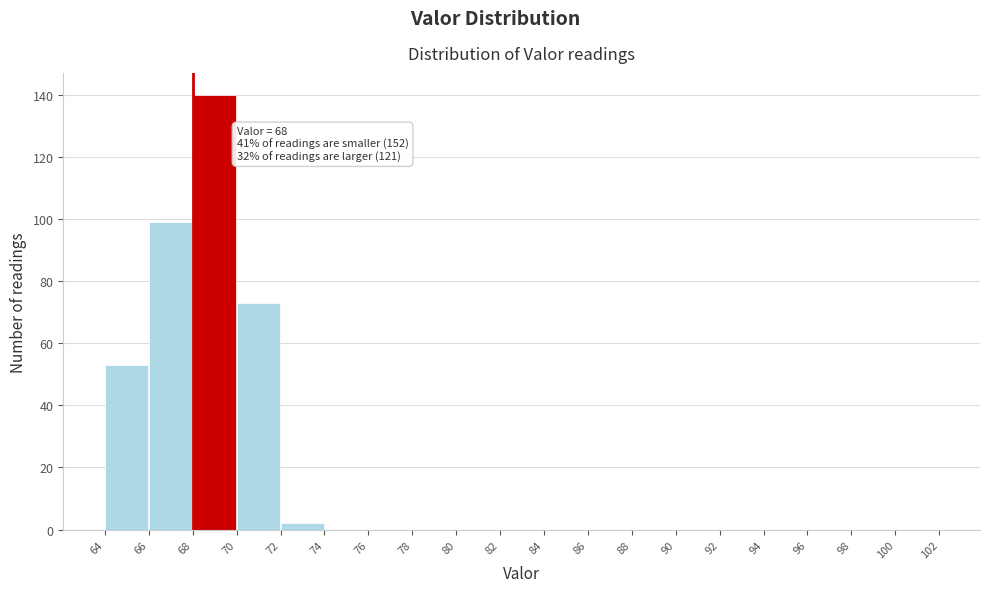

Over which range of the x-axis is the bar tallest?

68 to 70